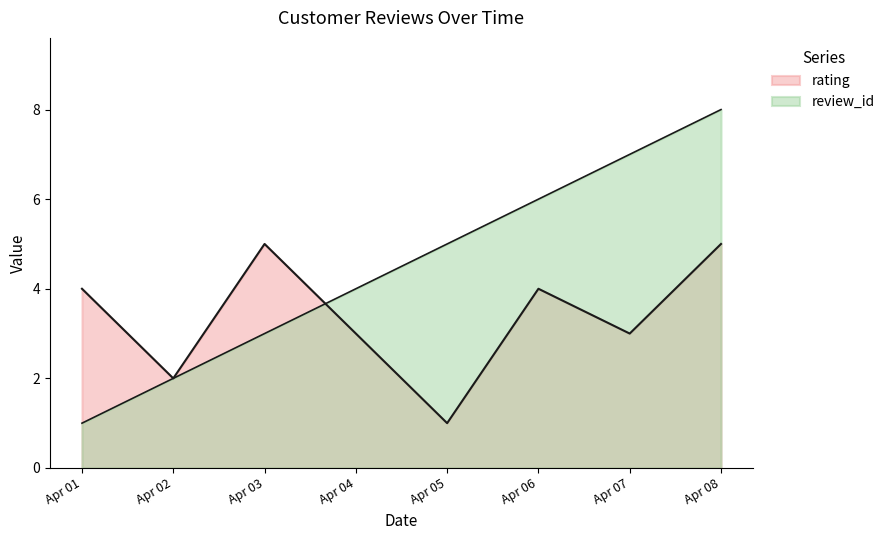

What is the sum of all review_id values?

36